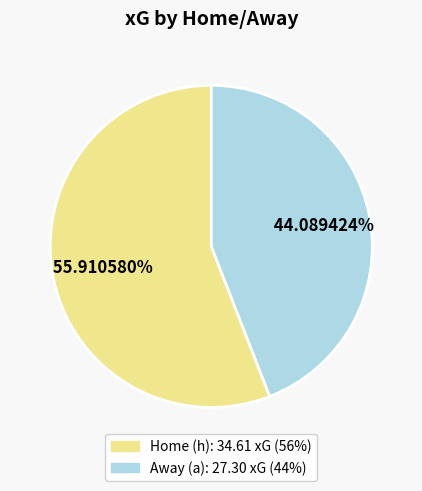

Is there any slice that represents more than half of the pie?

Yes